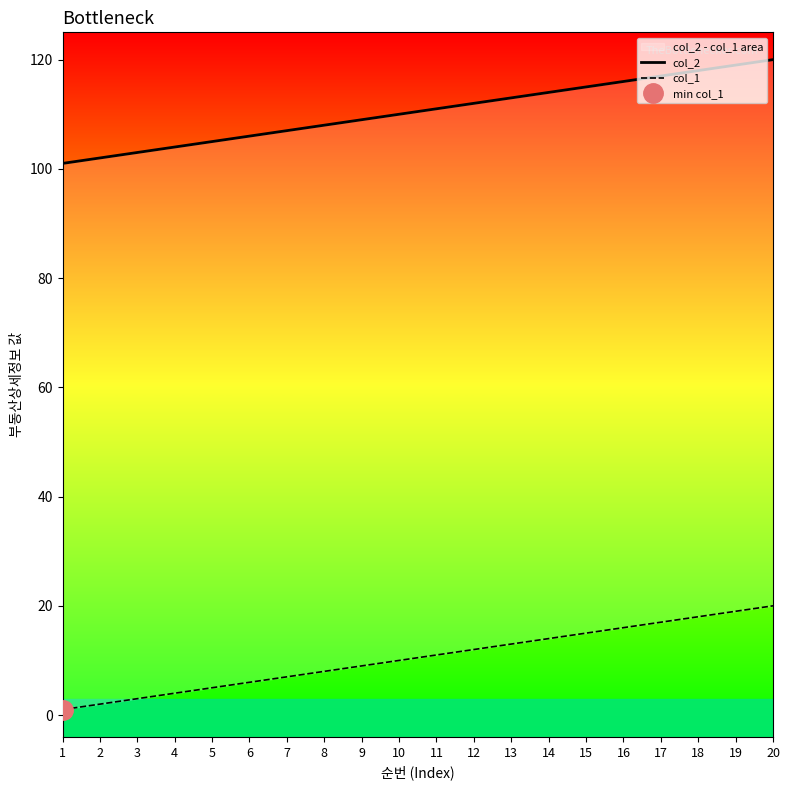

List the labels in order of col_2 value, smallest first.

1, 2, 3, 4, 5, 6, 7, 8, 9, 10, 11, 12, 13, 14, 15, 16, 17, 18, 19, 20